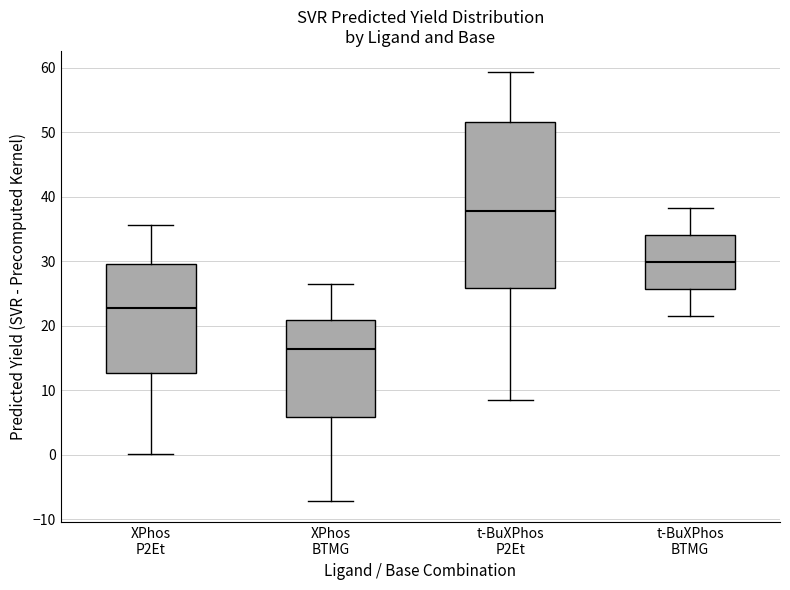

Which box's median line is the lowest?

XPhos BTMG